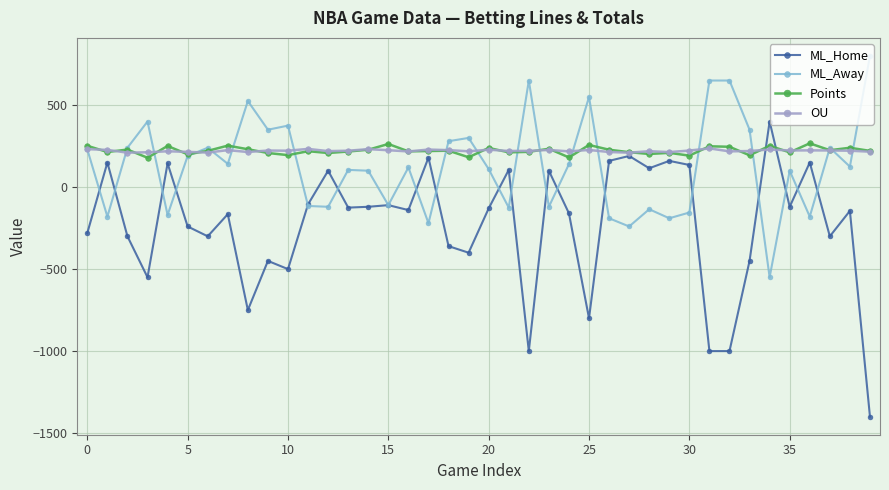

What is the highest value of the OU series?

236.0